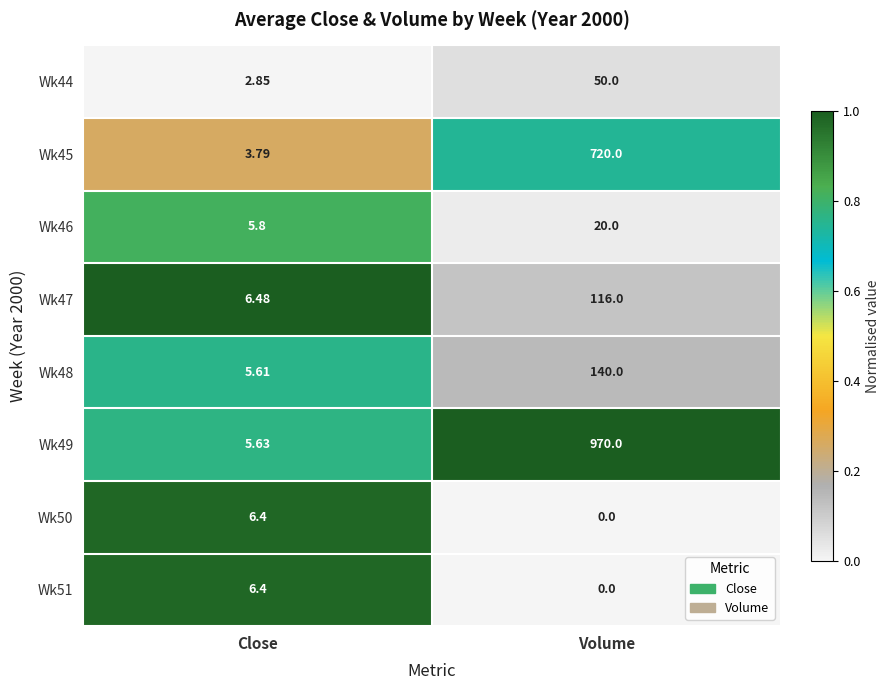

At which category is the sum across all series the highest?

Volume